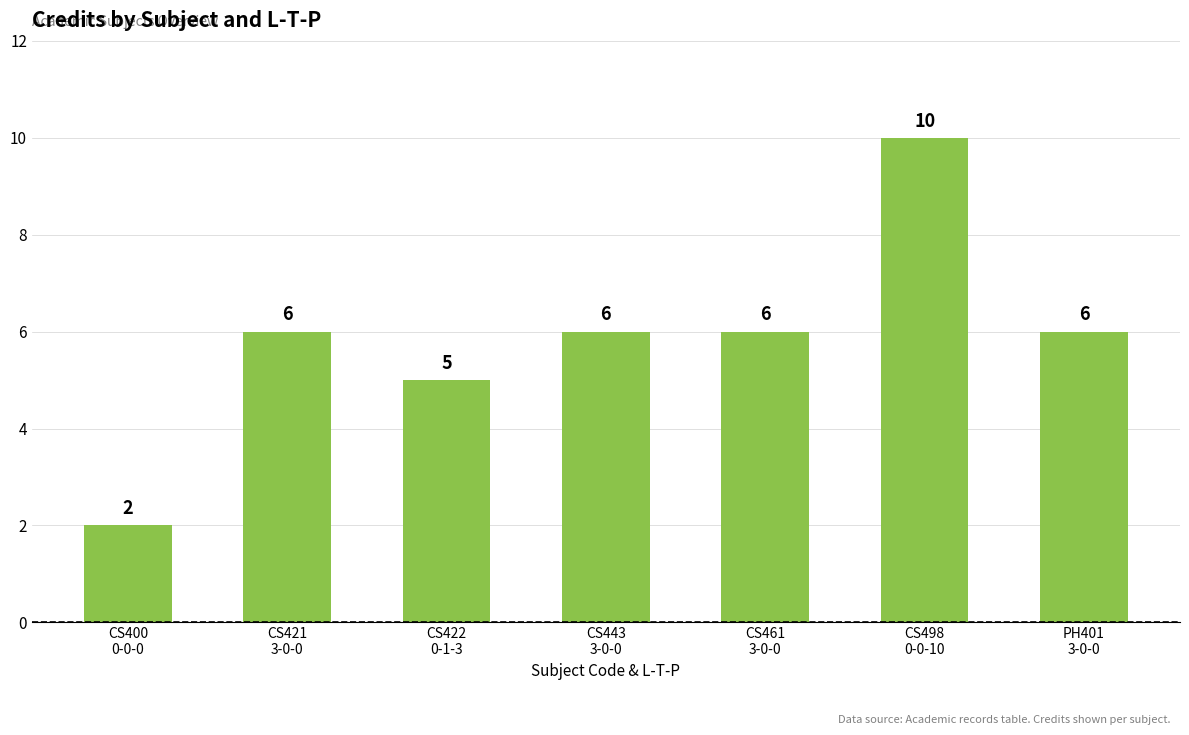

What position from the right is CS400
0-0-0?

7